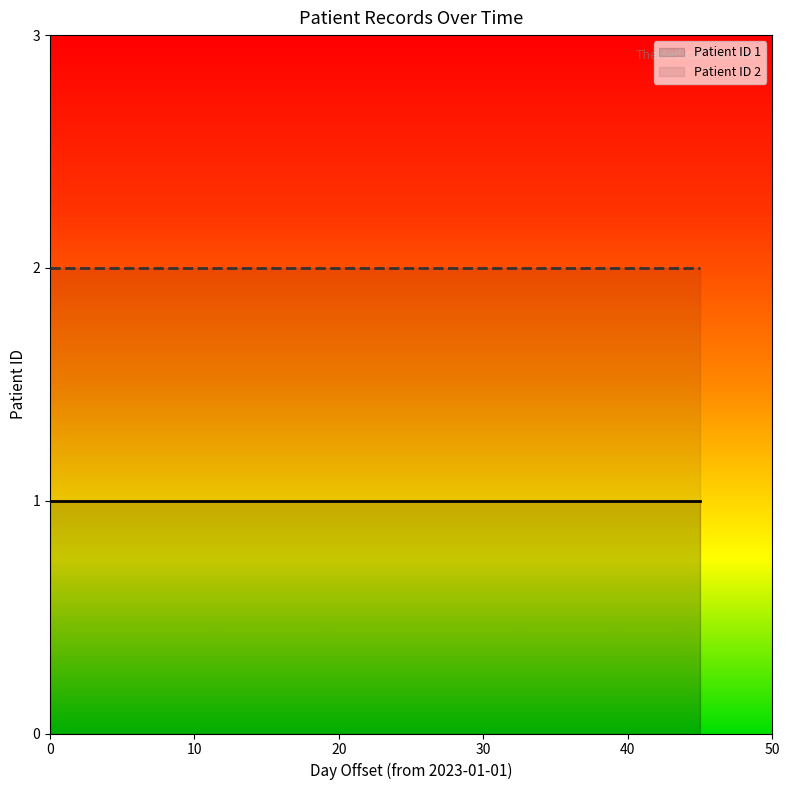

Rank the series by their maximum value, from lowest to highest.

Patient ID 1, Patient ID 2